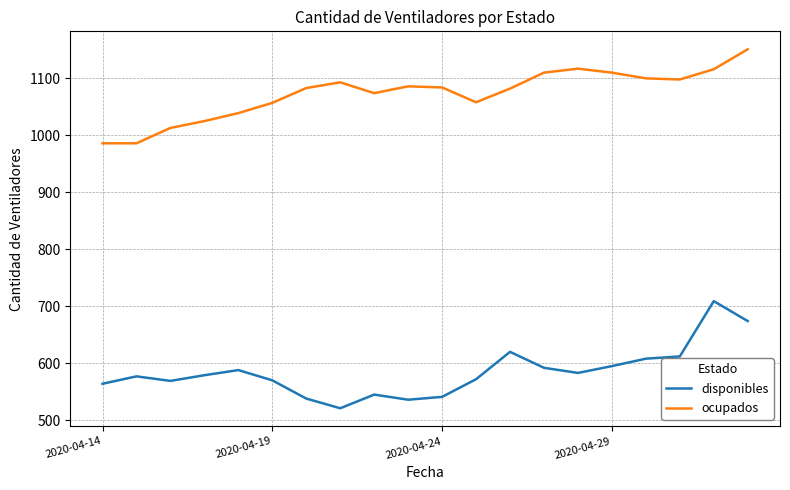

Which series has the largest total across all categories?

ocupados